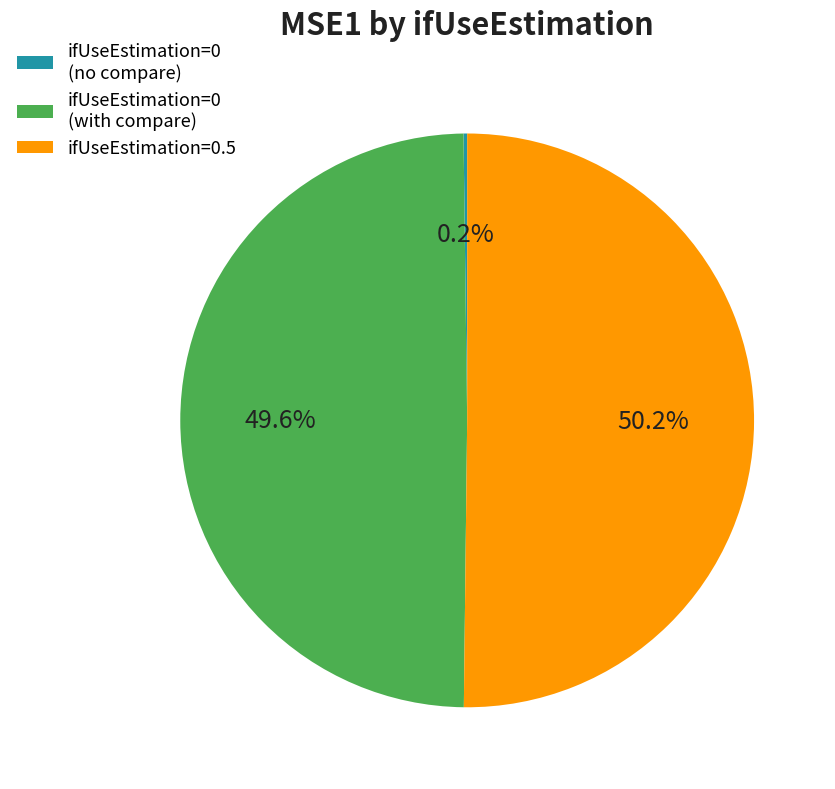

Between ifUseEstimation=0.5 and ifUseEstimation=0 (with compare), which is larger?

ifUseEstimation=0.5